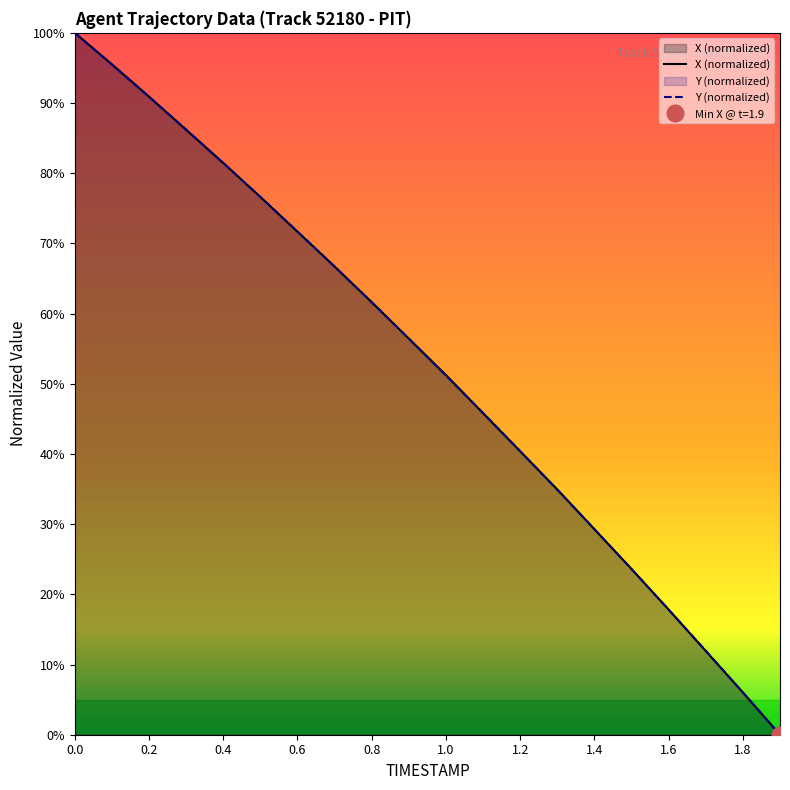

Is the value of X at 0.8 greater than the value of Y at 0.0?

No